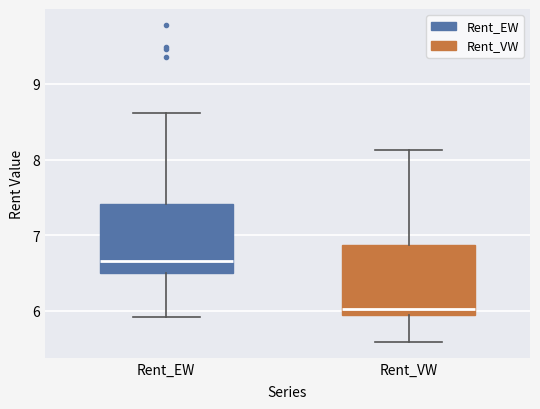

Reading left to right, transcribe this box plot: for each box, give where its median line is, the range the box spans, and where its two whiskers end, as read against the y-axis. The values are not printed on the chart, so give them approximately, as read against the axis.

Rent_EW: median 6.7, box 6.5 to 7.4, whiskers 5.9 to 8.6
Rent_VW: median 6.0, box 5.9 to 6.9, whiskers 5.6 to 8.1